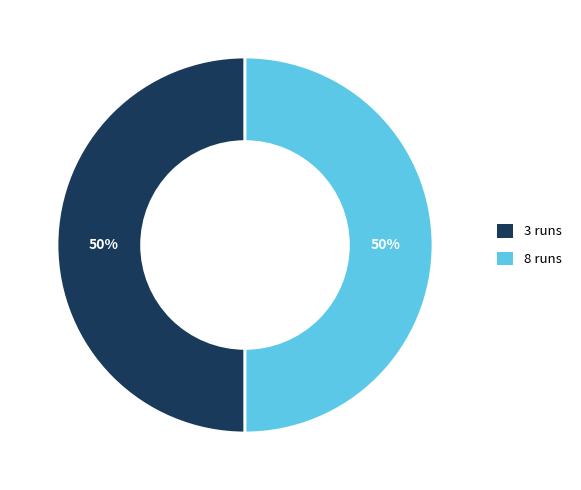

To the nearest percent, what is the average slice percentage?

50%